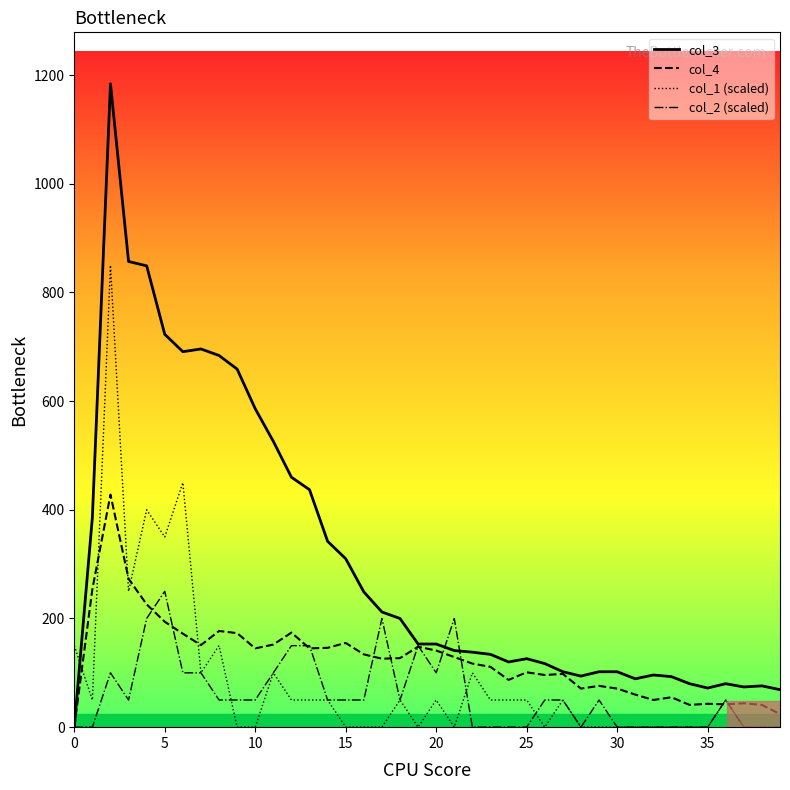

How many lines are shown in the chart?

4